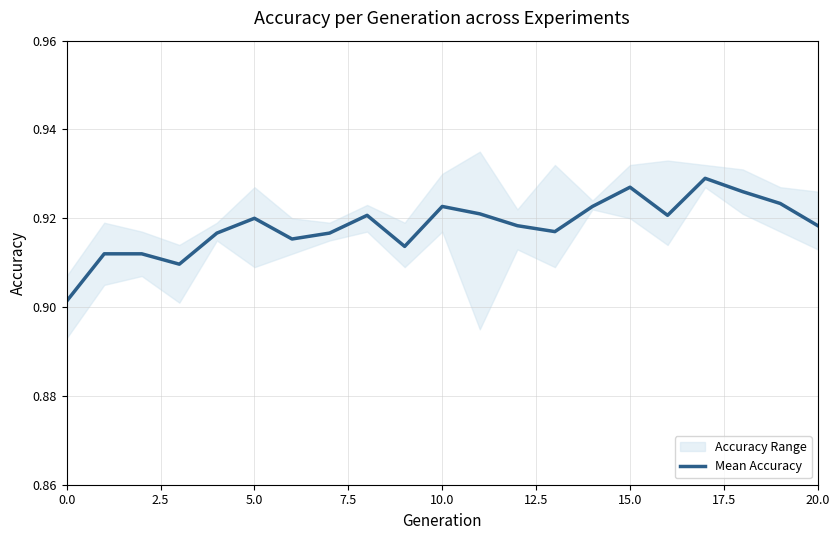

What is the greatest value displayed?

0.9